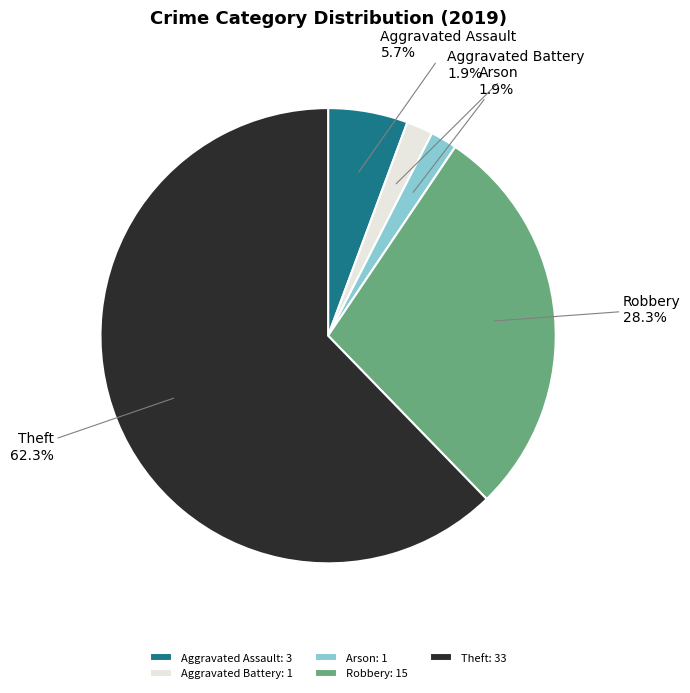

What percentage do Arson and Robbery together represent?

30.2%